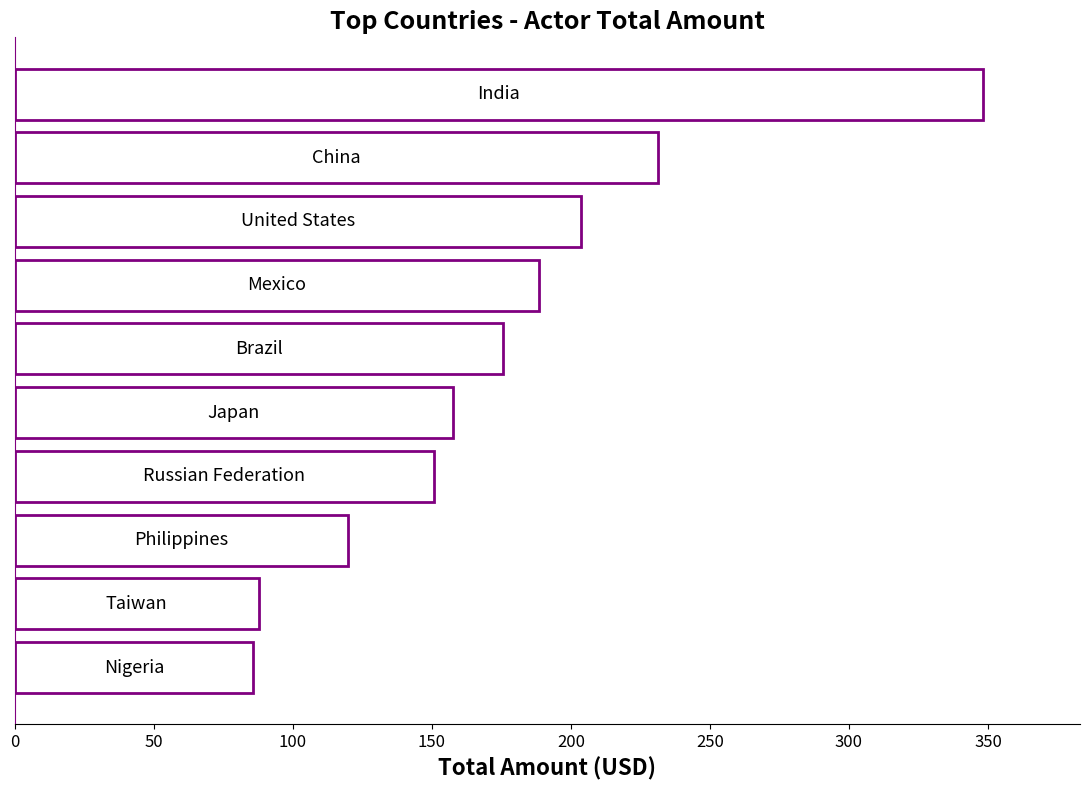

What is the value of the 1st bar from the top?

348.3